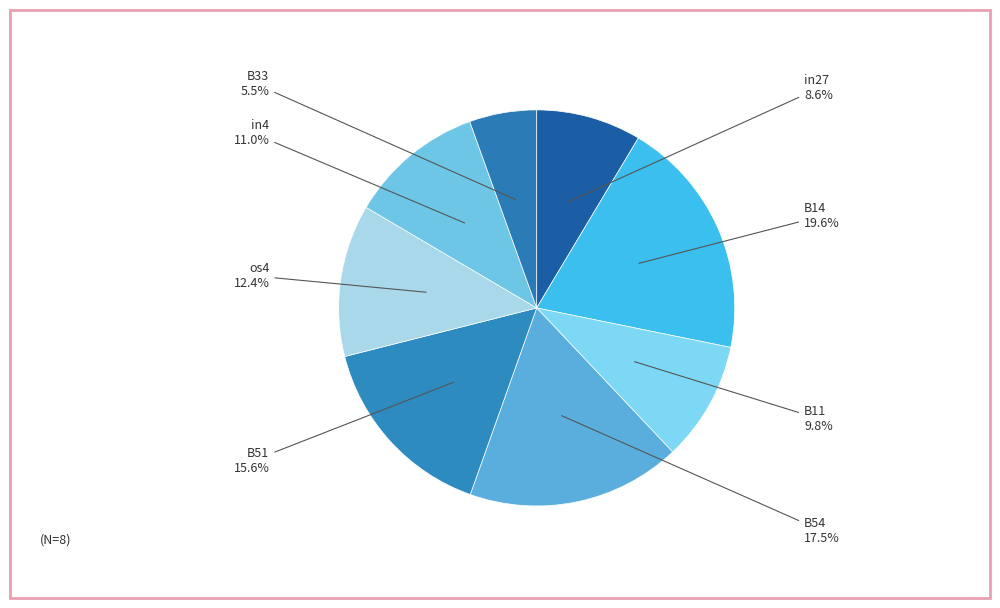

Count the number of slices in the pie.

8